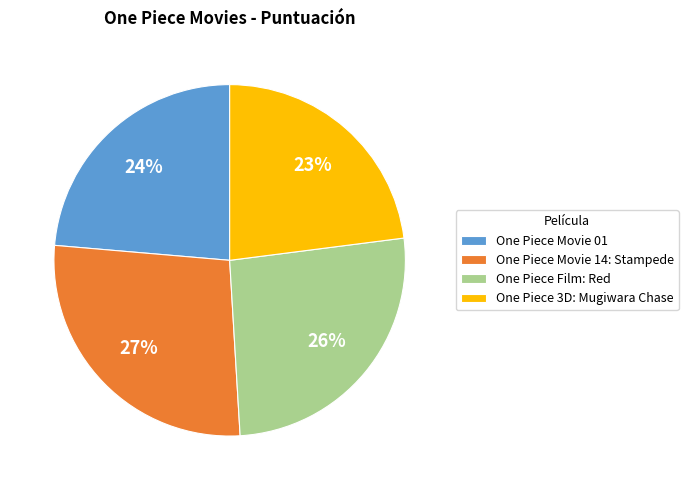

To the nearest percent, what is the difference between the One Piece Film: Red and One Piece Movie 01 slice percentages?

2%